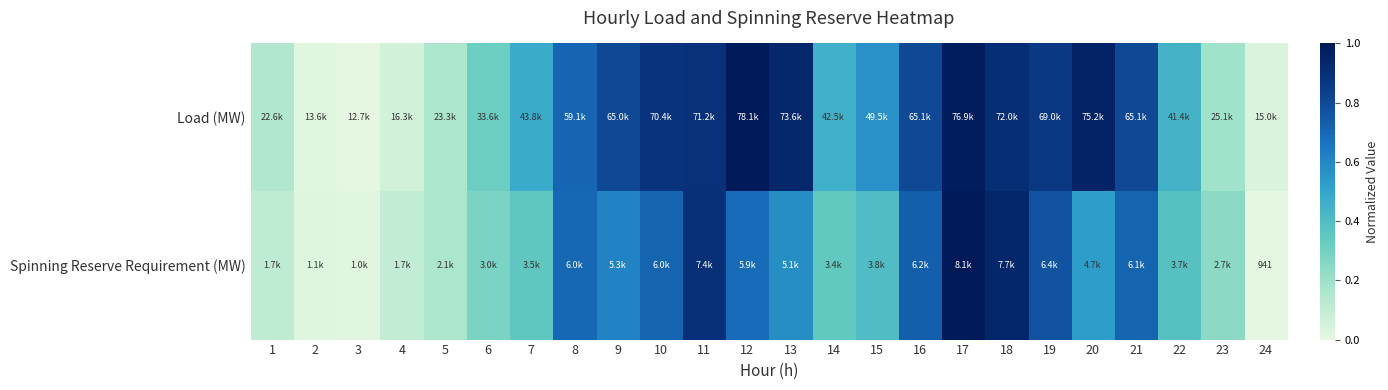

What value does the Load (MW) series have at 5?

0.2